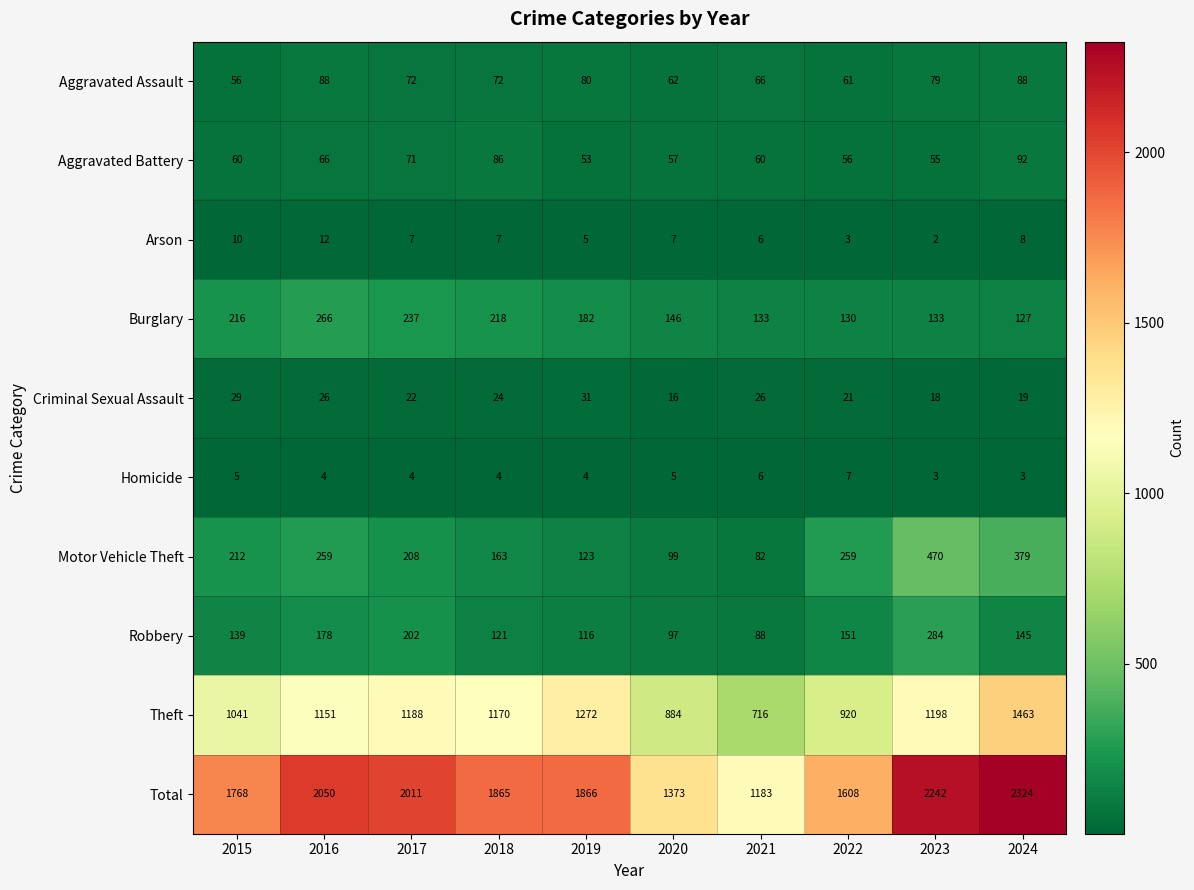

What is the difference between the highest and lowest values at 2015?

1763